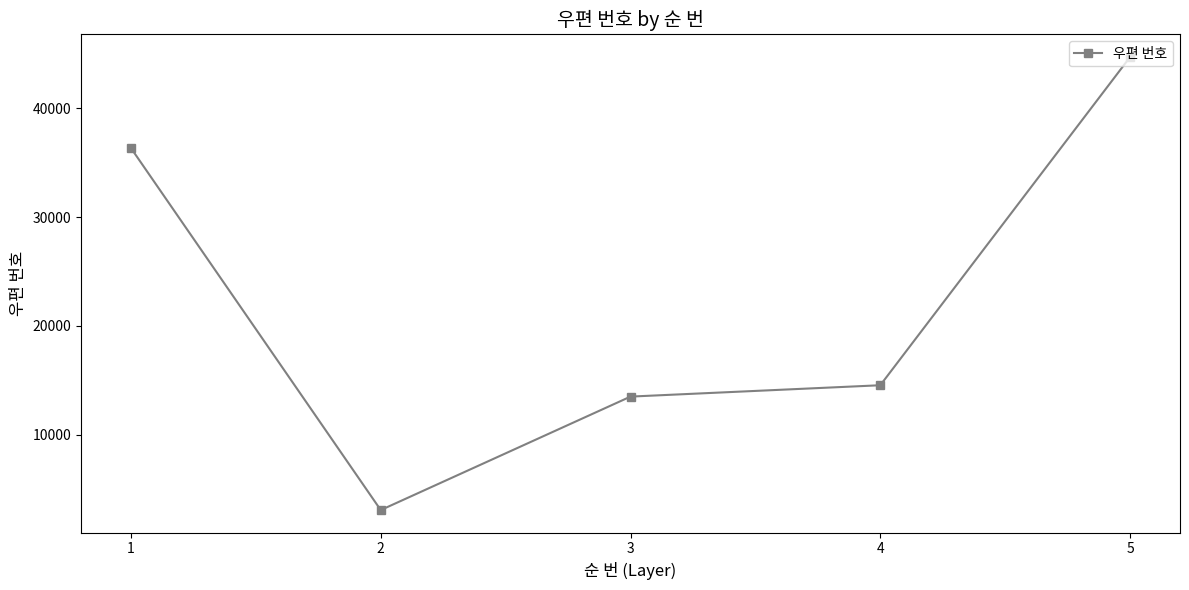

Reading left to right, extract all data points from this chart.

36337	3062	13493	14537	44705